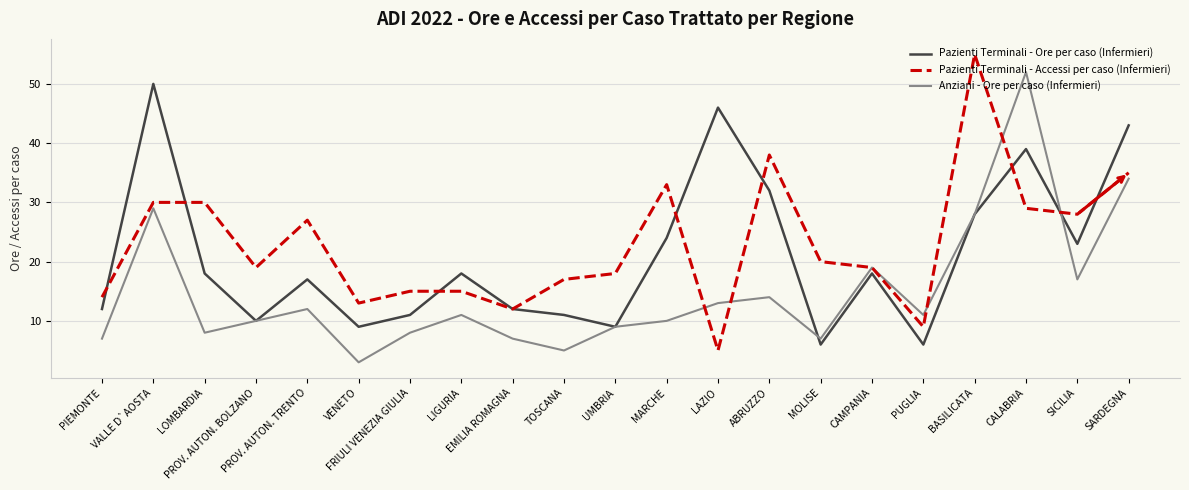

At which category does the chart reach its minimum across all series?

VENETO